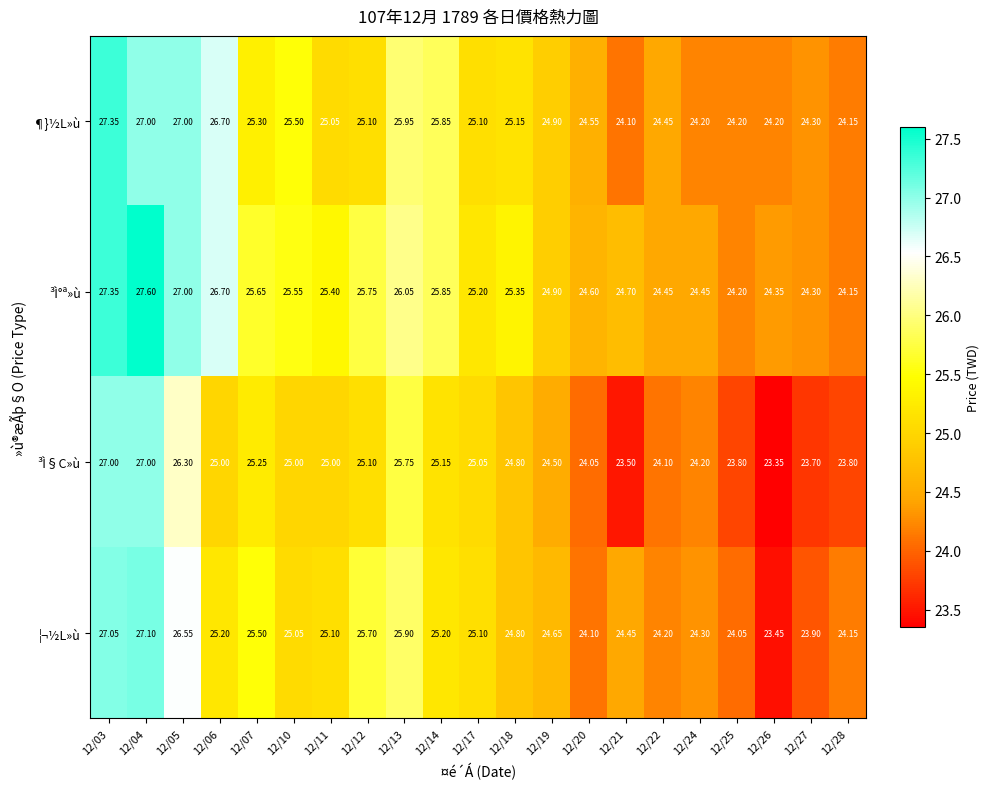

Rank the series by their average value, from highest to lowest.

³Ì°ª»ù, ¶}½L»ù, ¦¬½L»ù, ³Ì§C»ù